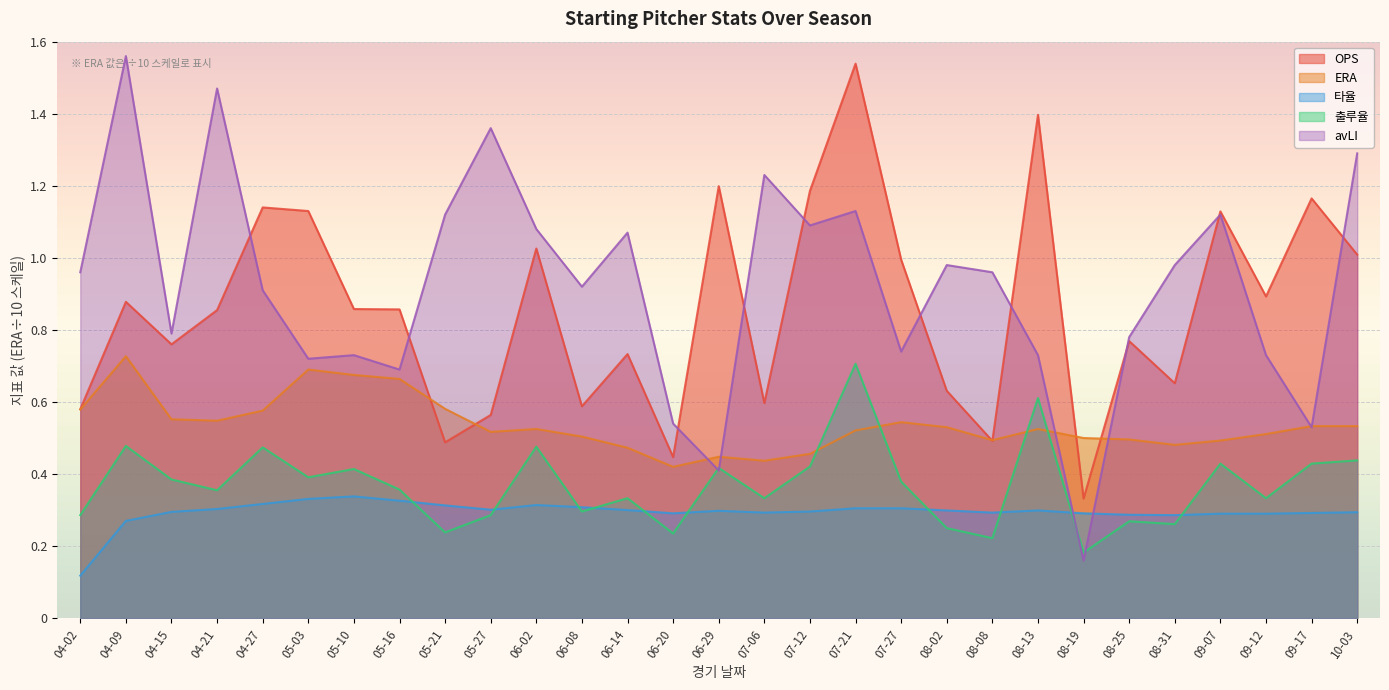

Rank the series by their maximum value, from highest to lowest.

avLI, OPS, ERA, 출루율, 타율